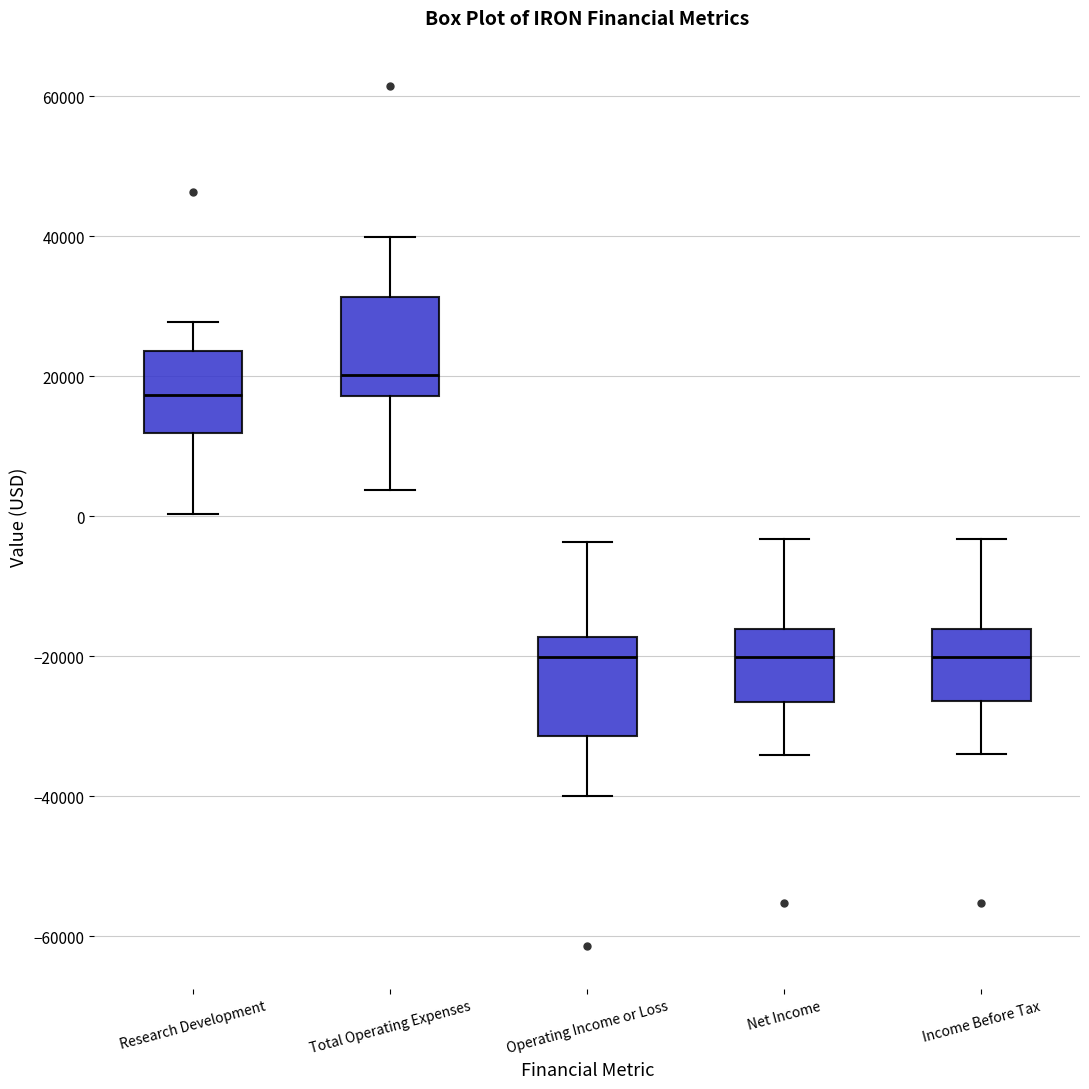

Reading left to right, transcribe this box plot: for each box, give where its median line is, the range the box spans, and where its two whiskers end, as read against the y-axis. The values are not printed on the chart, so give them approximately, as read against the axis.

Research Development: median 18000, box 12000 to 24000, whiskers 0 to 28000
Total Operating Expenses: median 20000, box 18000 to 32000, whiskers 4000 to 40000
Operating Income or Loss: median -20000, box -32000 to -18000, whiskers -40000 to -4000
Net Income: median -20000, box -26000 to -16000, whiskers -34000 to -4000
Income Before Tax: median -20000, box -26000 to -16000, whiskers -34000 to -4000